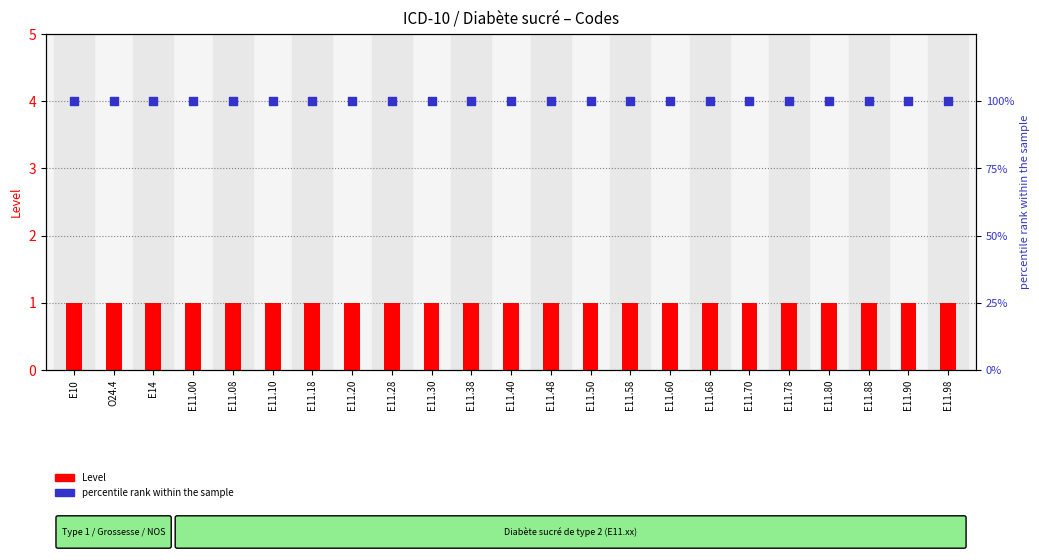

At how many categories does at least one series exceed 47?

23